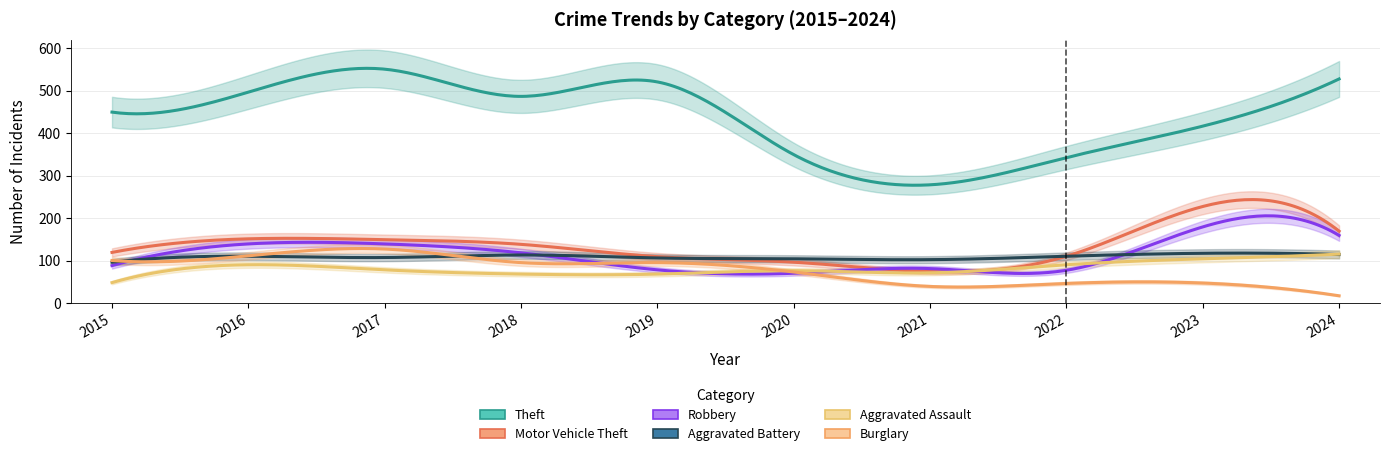

What are all the series names shown in the legend?

Theft, Motor Vehicle Theft, Robbery, Aggravated Battery, Aggravated Assault, Burglary